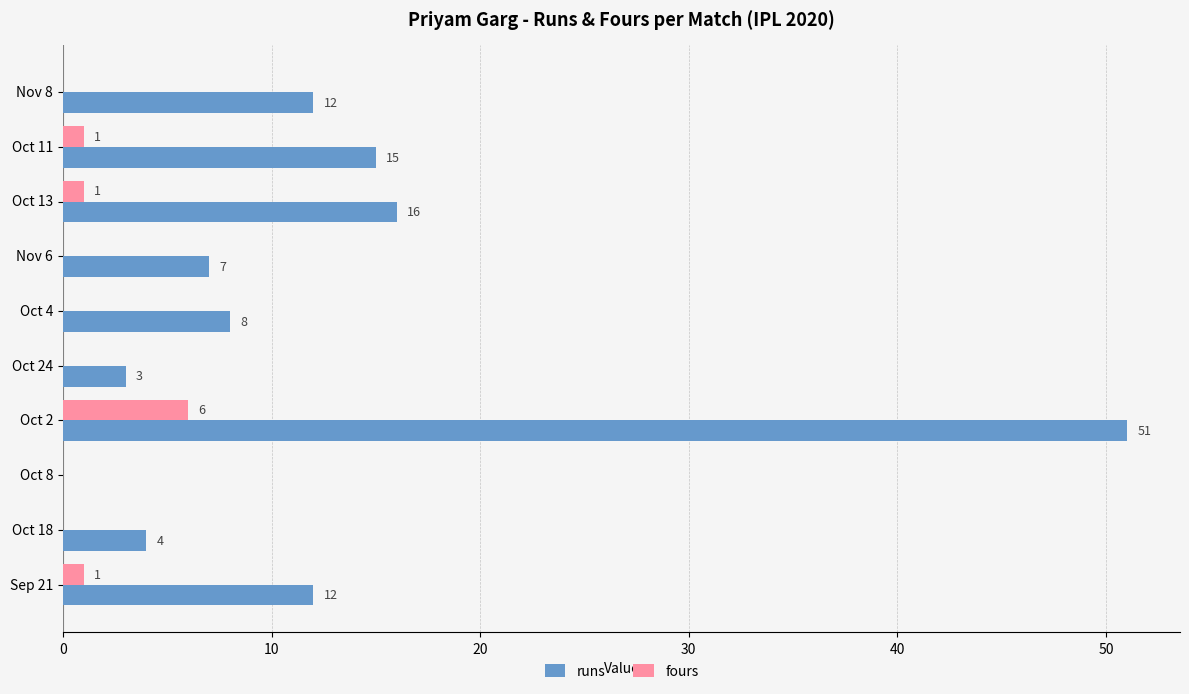

Which series has the largest total across all categories?

runs